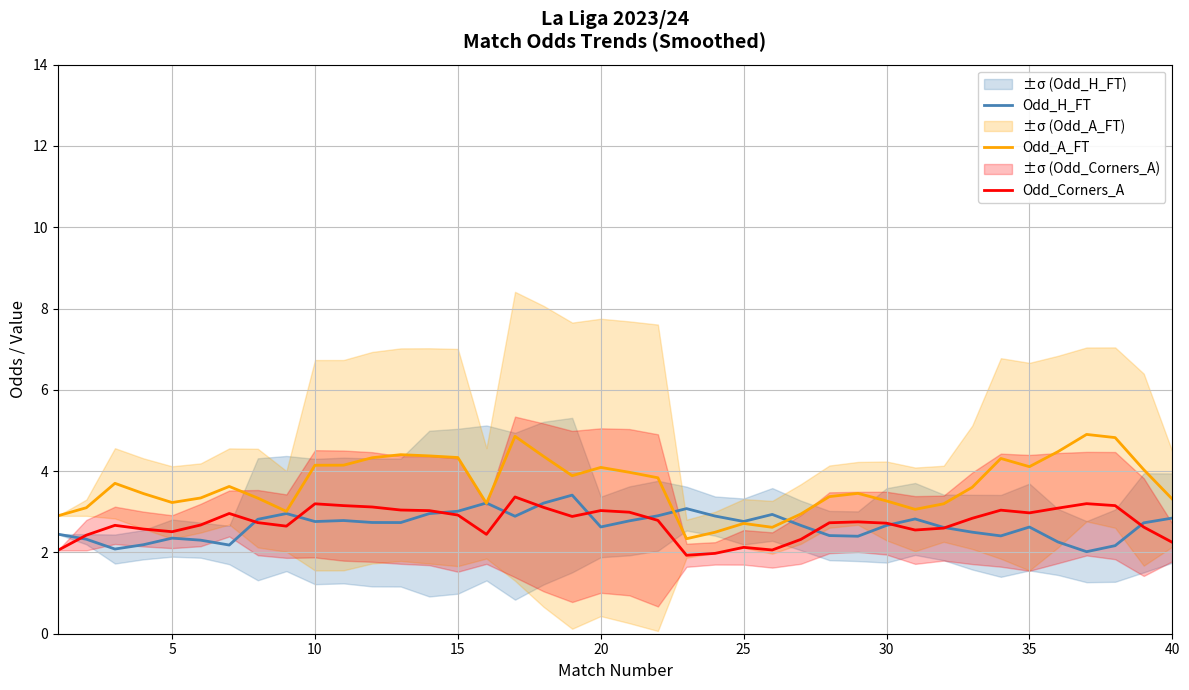

After their last crossing, which series has the higher values: Odd_H_FT or Odd_A_FT?

Odd_A_FT